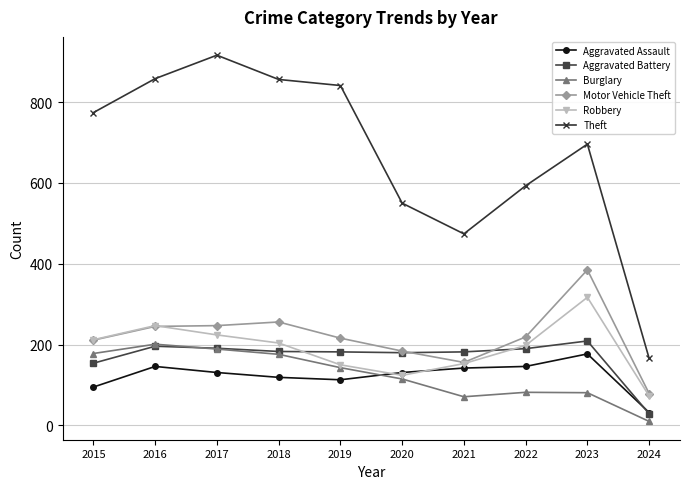

At which category does Theft reach its first local valley?

2021